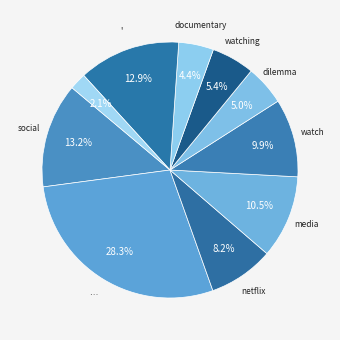

Which slice is the largest?

…